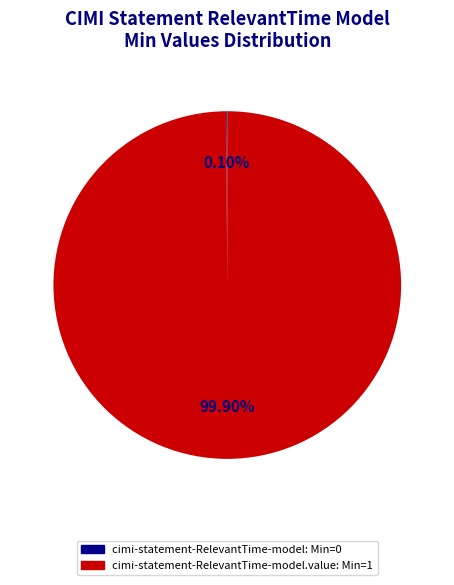

Does any single category account for the majority?

Yes